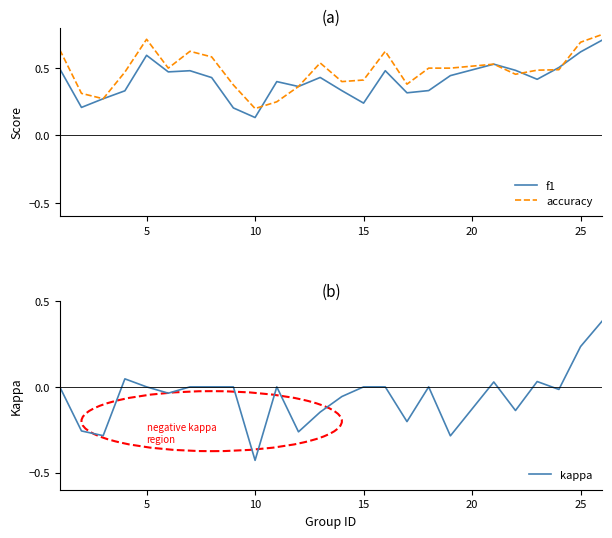

How many lines are shown in the chart?

3